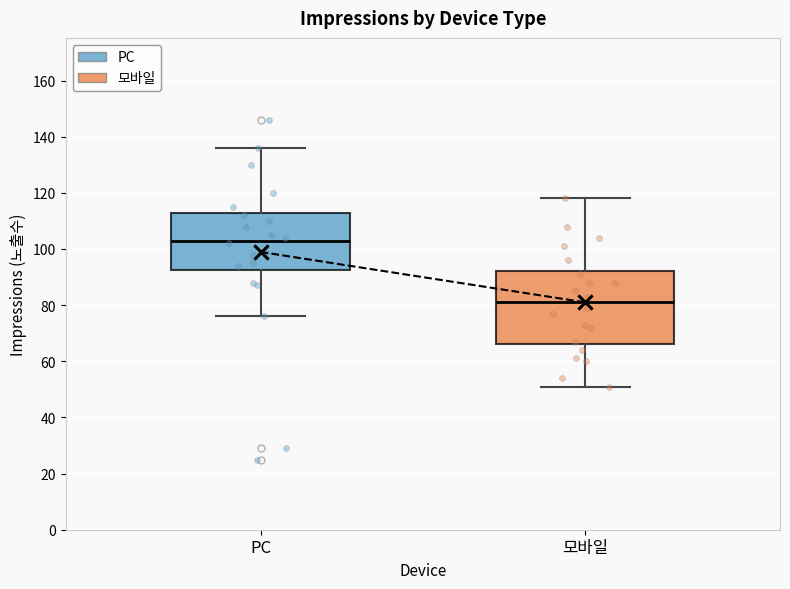

Which box is the tallest, from its lower edge to its upper edge?

모바일